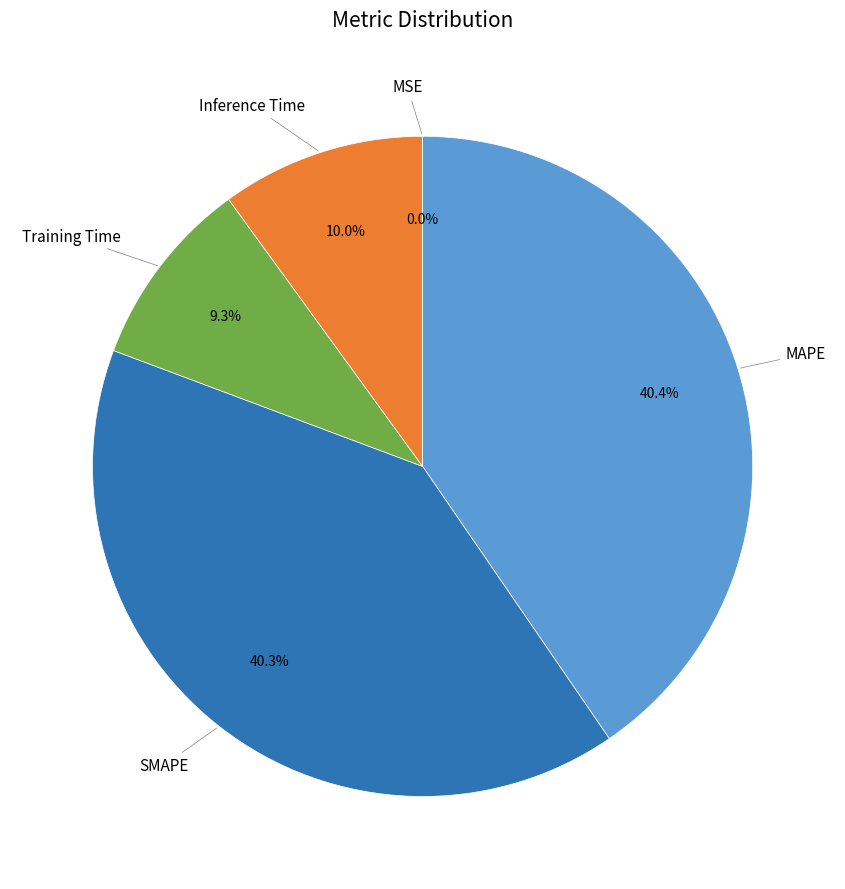

Is there a majority slice in this chart?

No